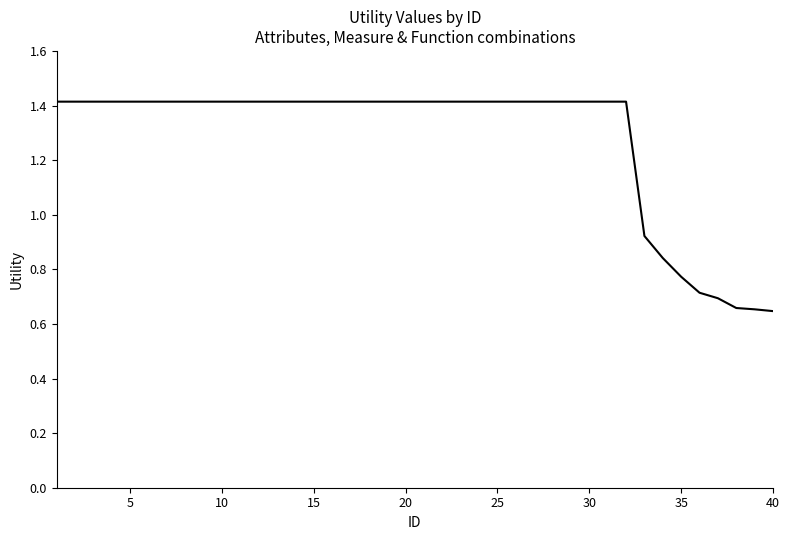

What is the maximum value shown in the chart?

1.4